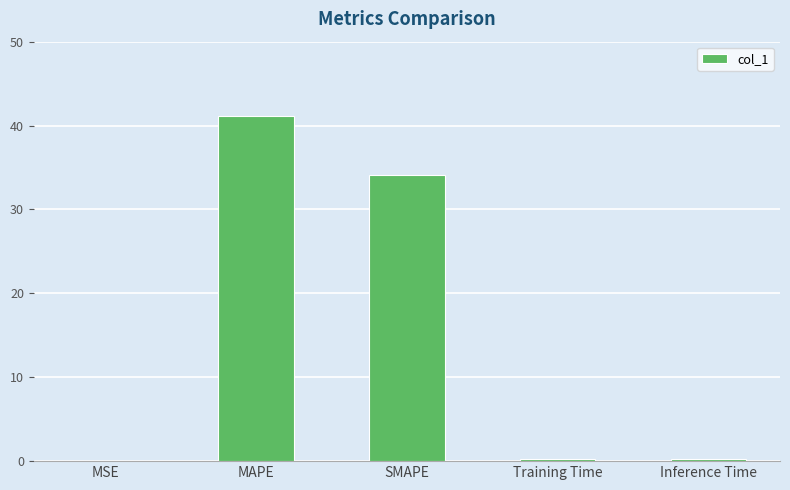

How many series are shown in this chart?

1